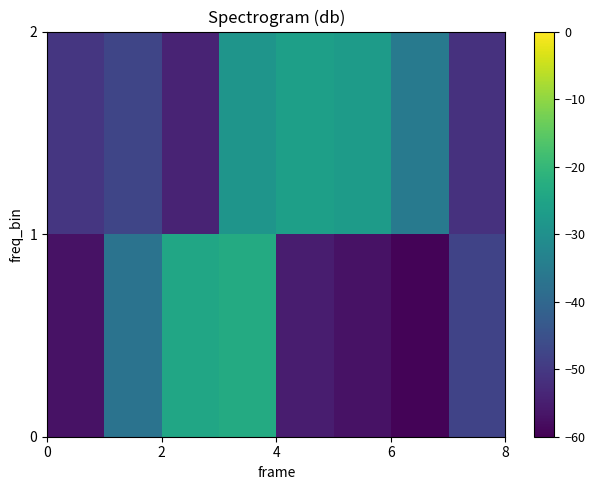

What is the minimum value shown in the chart?

-59.4